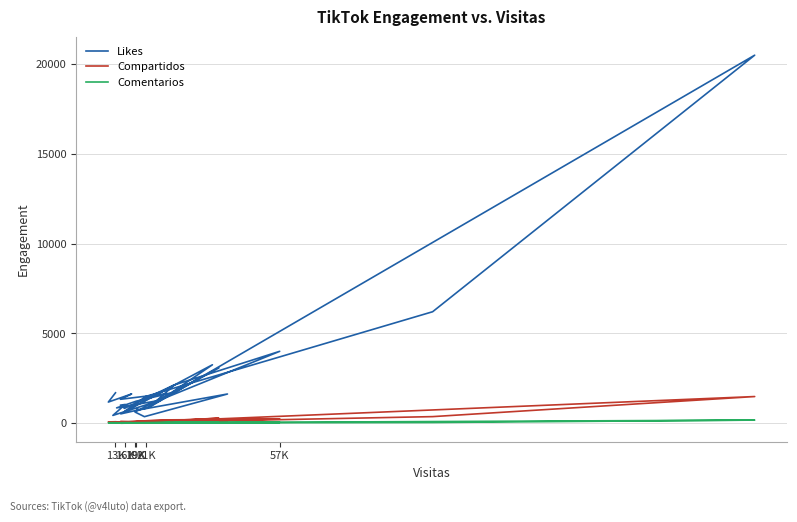

True or false: Comentarios has more than 1 interior local peaks.

True